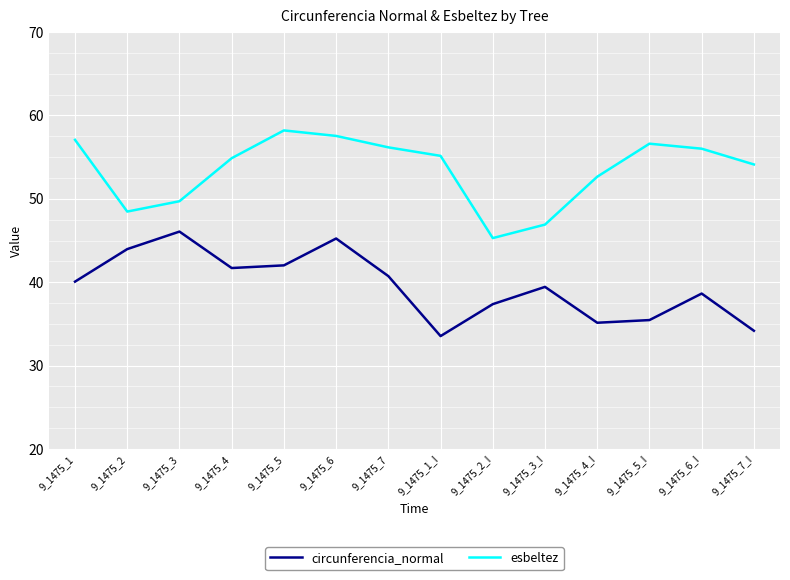

True or false: circunferencia_normal and esbeltez intersect in this chart.

False